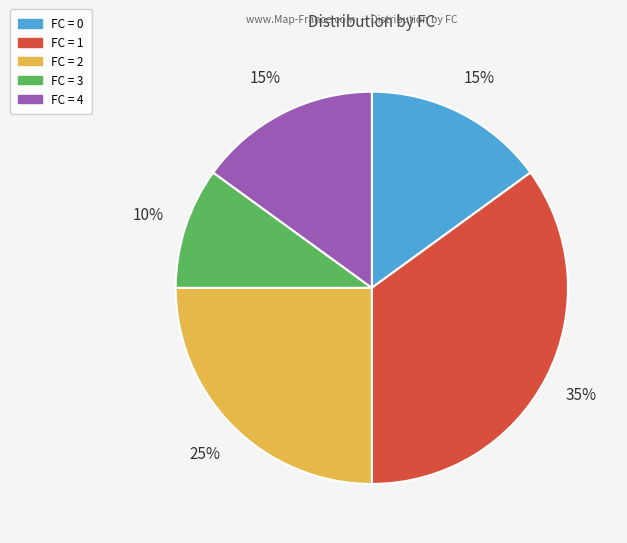

To the nearest percent, what percentage of the pie is FC = 4?

15%